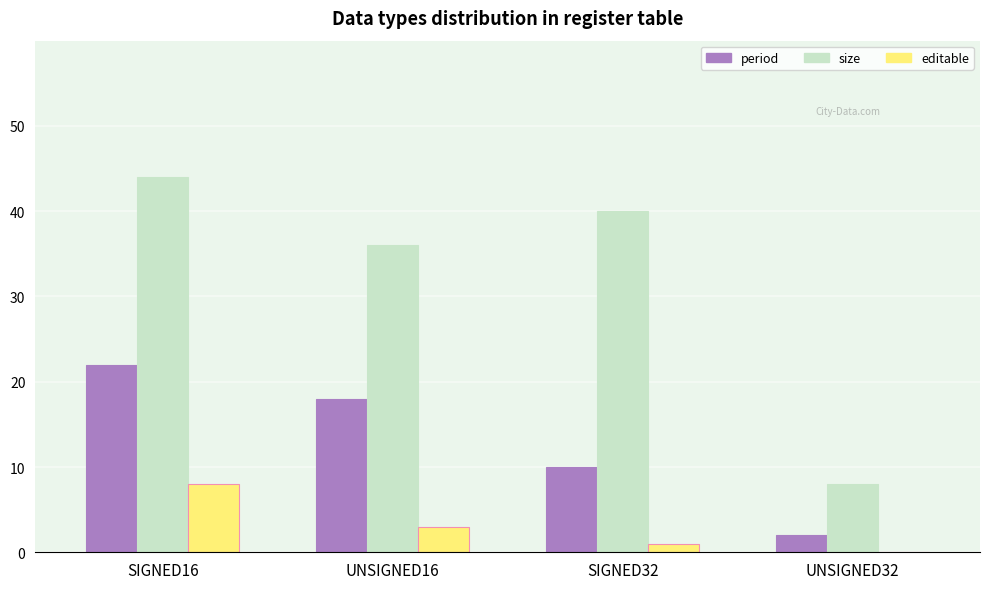

What are all the series names shown in the legend?

period, size, editable